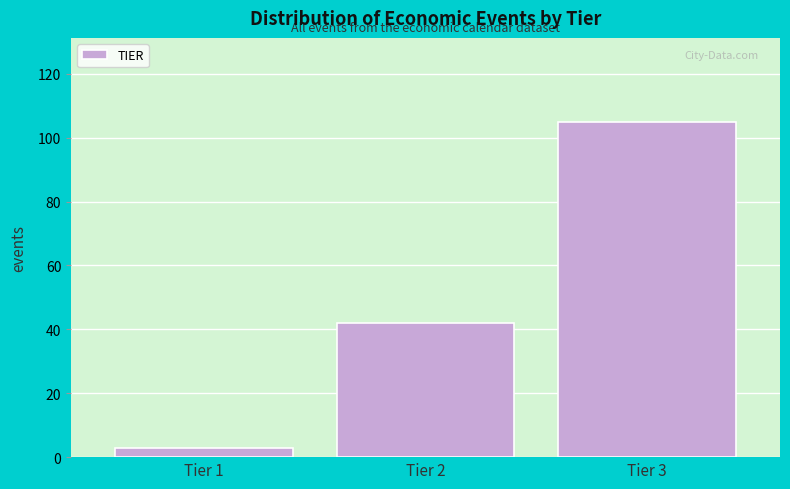

Reading right to left, what are all the values shown in this chart?

Tier 3=105	Tier 2=42	Tier 1=3